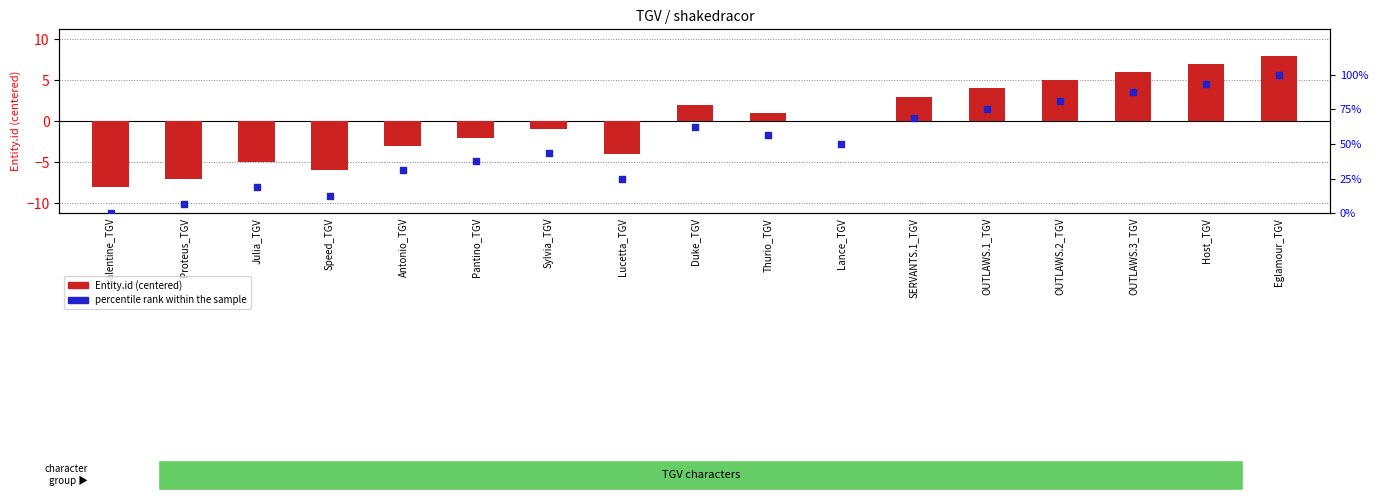

What are all the series names shown in the legend?

Entity.id (centered), percentile rank within the sample